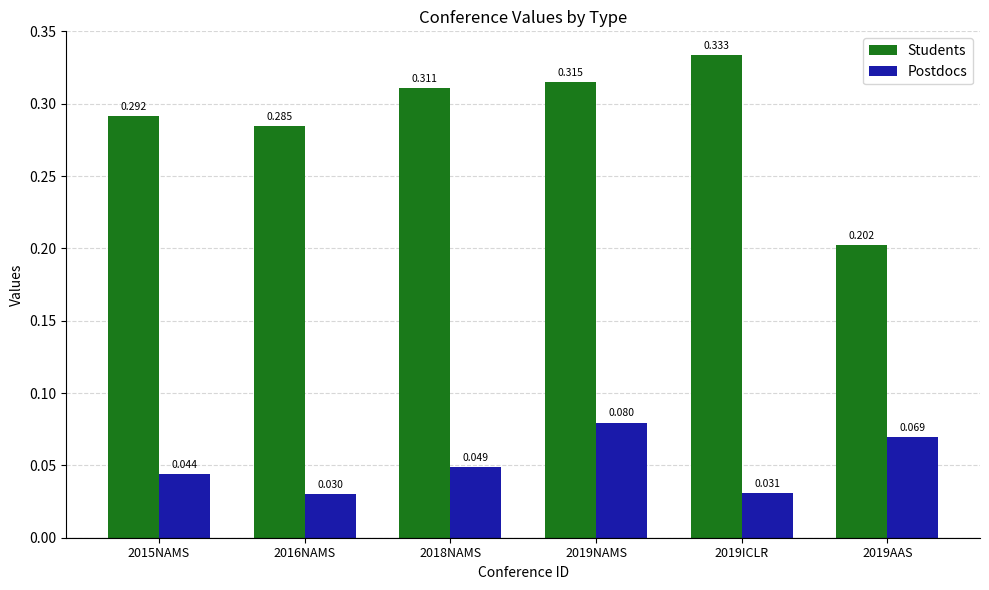

Which series has the largest range (max minus min)?

Students